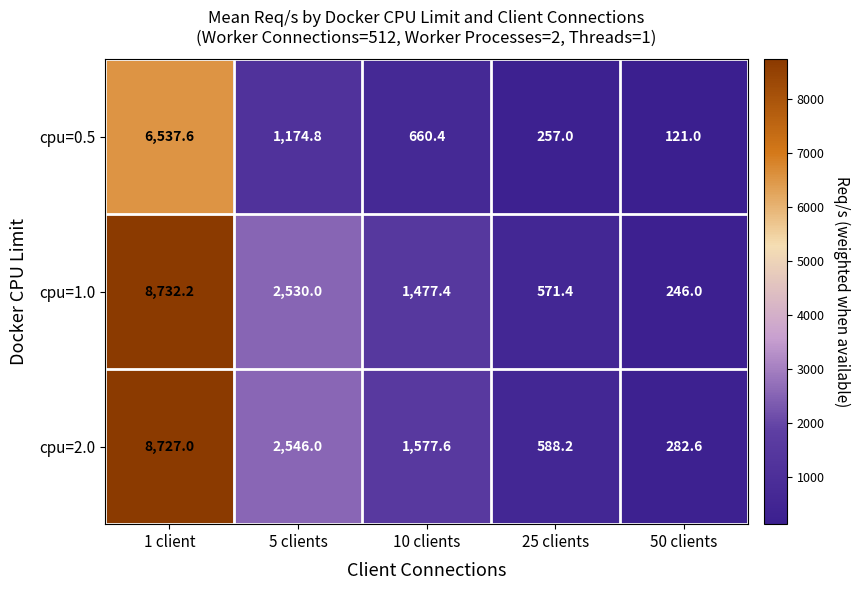

What is the spread (max minus min) of values at 50 clients?

161.6